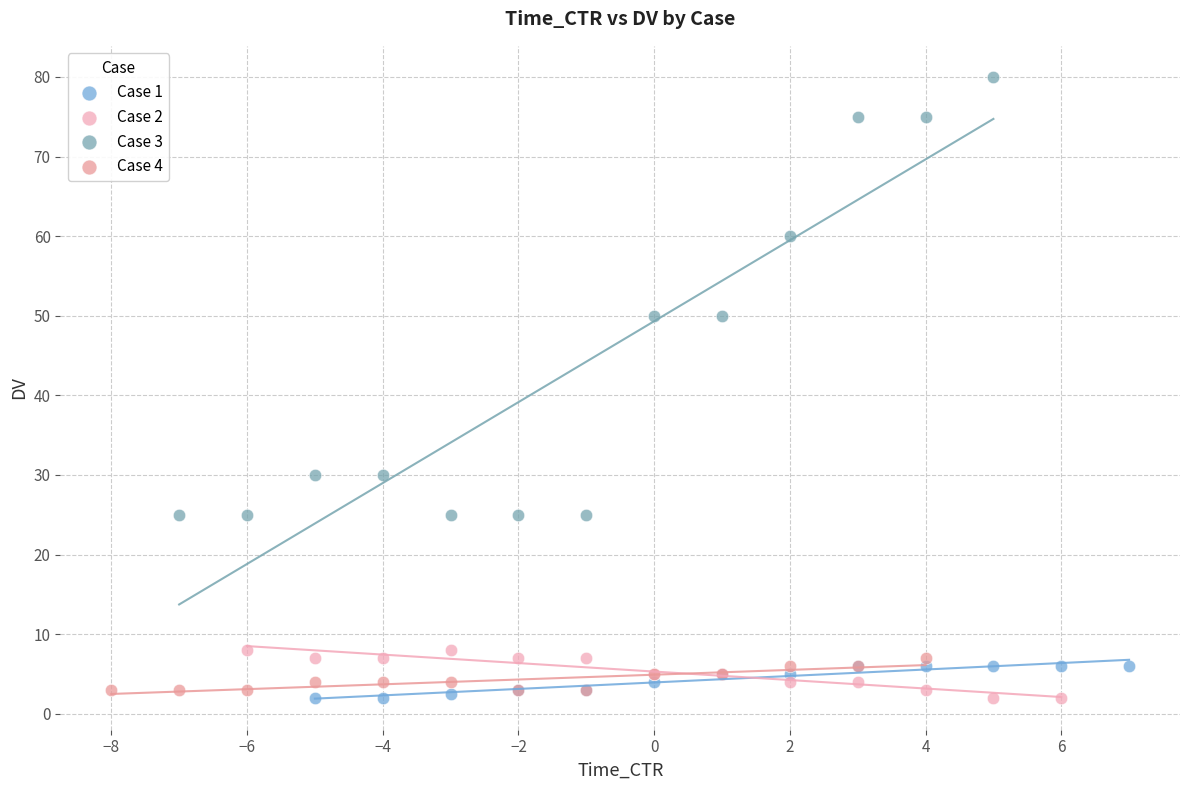

Which series reaches the maximum Y coordinate?

Case 3